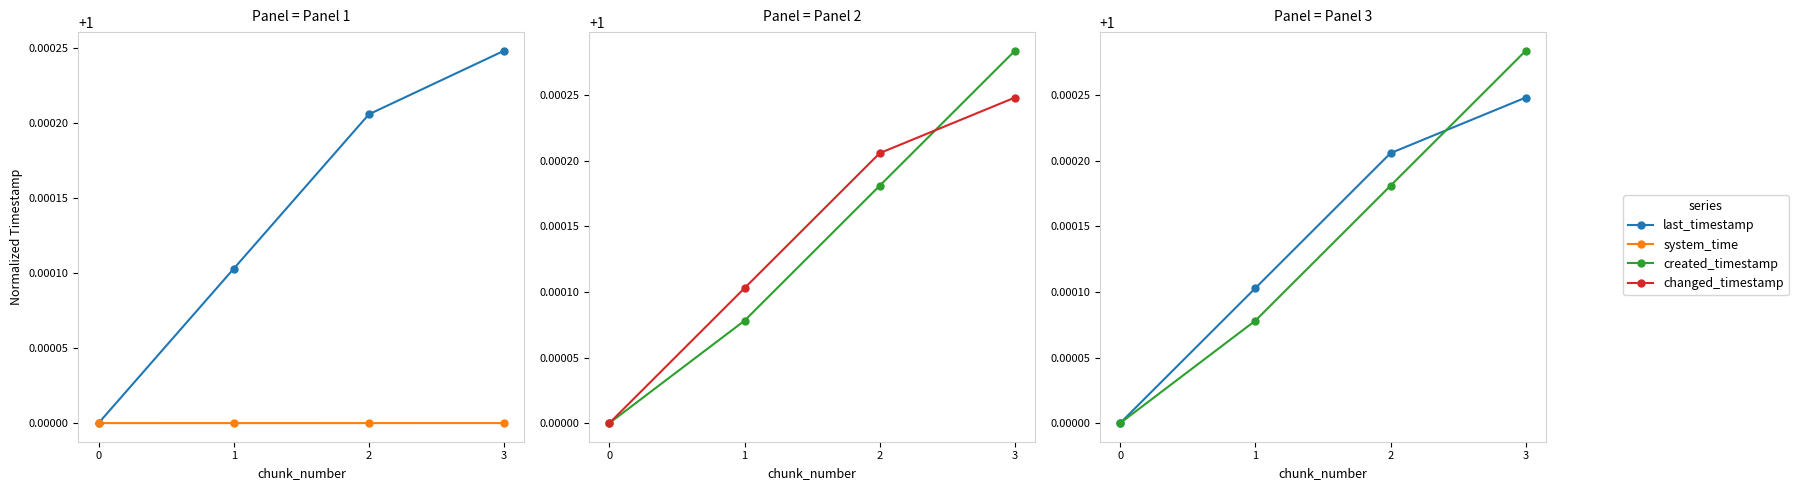

Reading left to right, transcribe all the data shown in this chart.

last_timestamp: 0=1.0	1=1.0	2=1.0	3=1.0
system_time: 0=1.0	1=1.0	2=1.0	3=1.0
created_timestamp: 0=1.0	1=1.0	2=1.0	3=1.0
changed_timestamp: 0=1.0	1=1.0	2=1.0	3=1.0